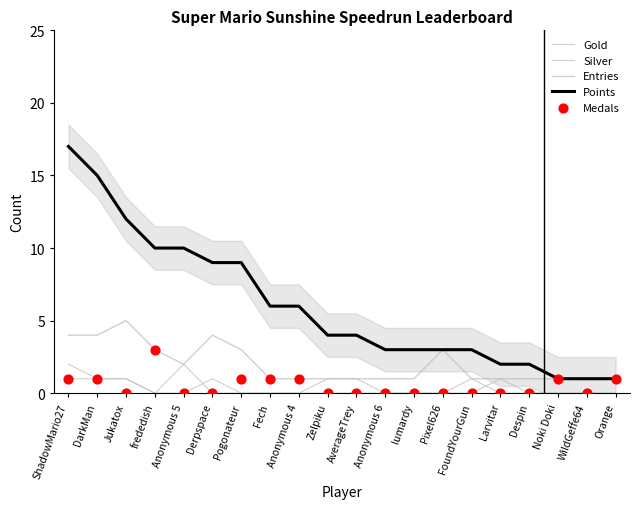

What are all the series names shown in the legend?

Gold, Silver, Entries, Points, Medals